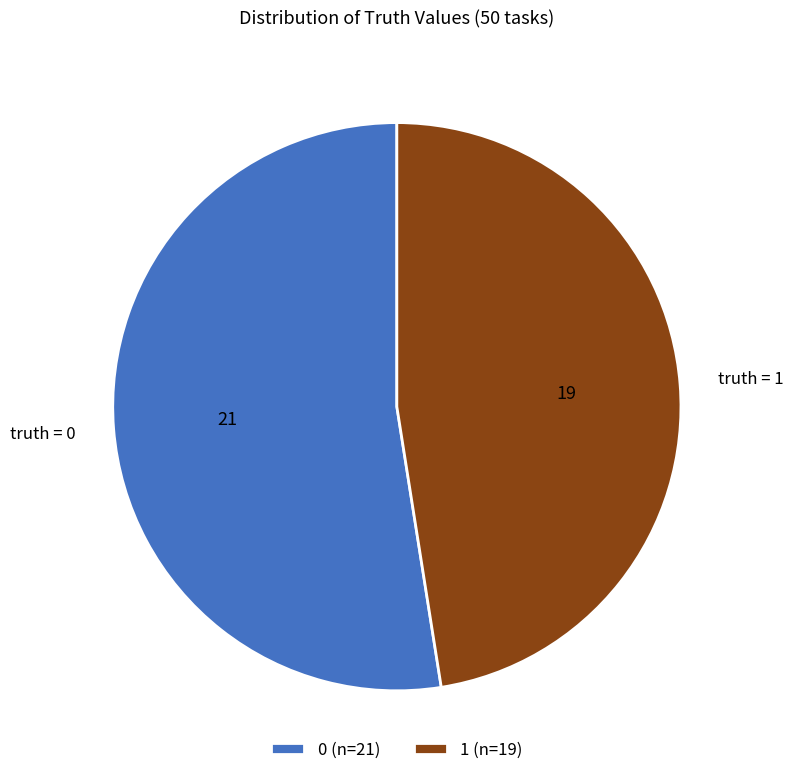

Is the sum of 1 (n=19) and 0 (n=21) greater than half?

Yes